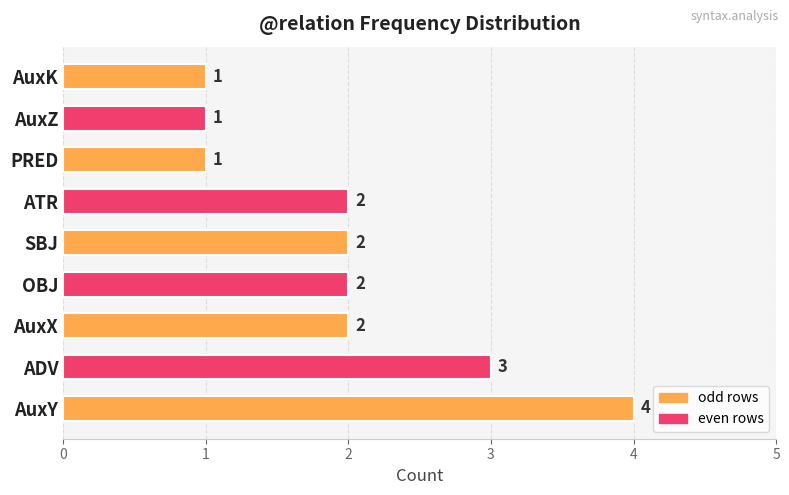

How many data points does each series have?

9